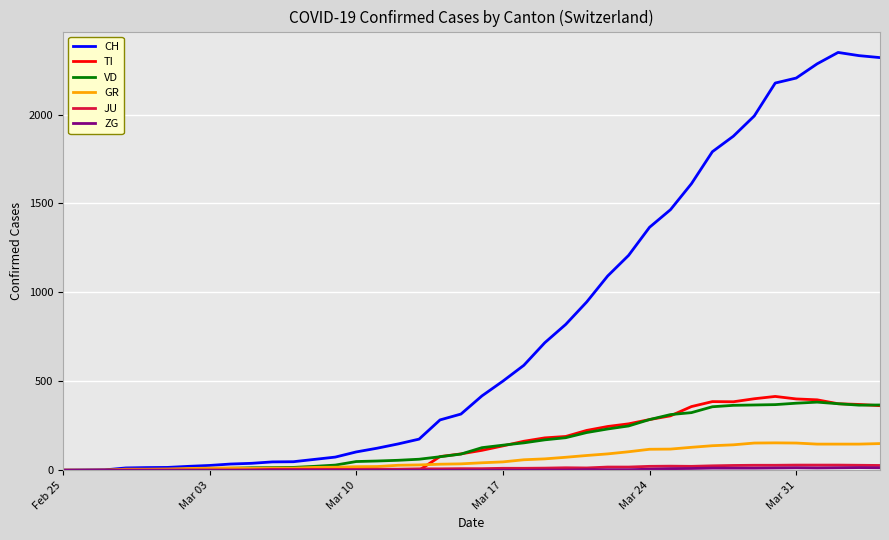

What is the difference between the maximum and minimum values in the JU series?

29